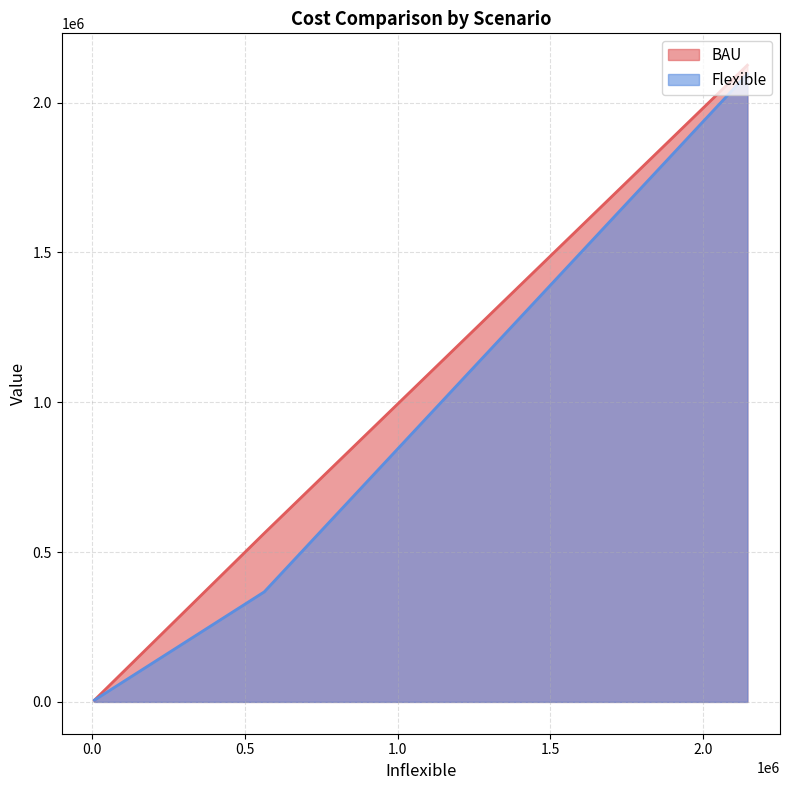

Which series has the largest range (max minus min)?

BAU